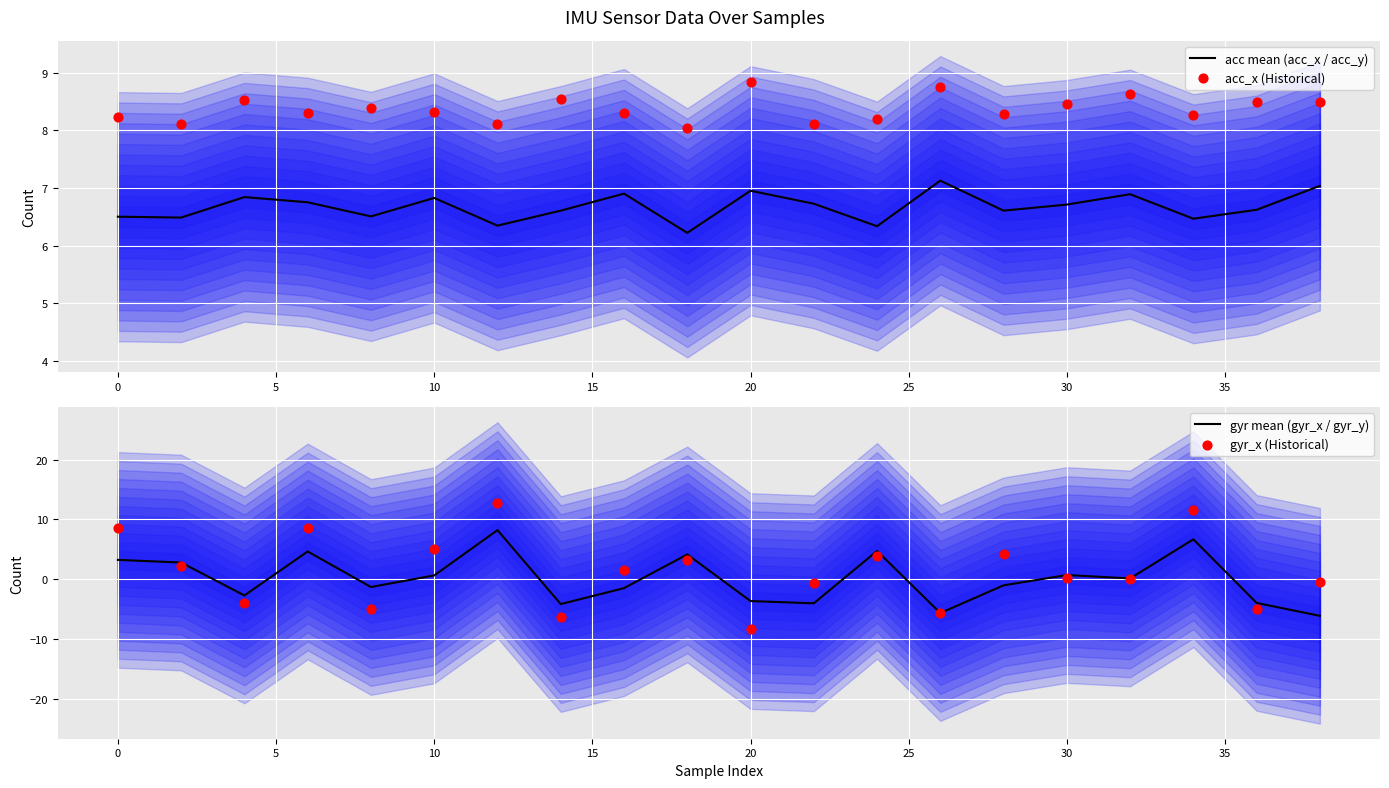

Which series has the widest spread of Y values?

gyr_x (Historical)